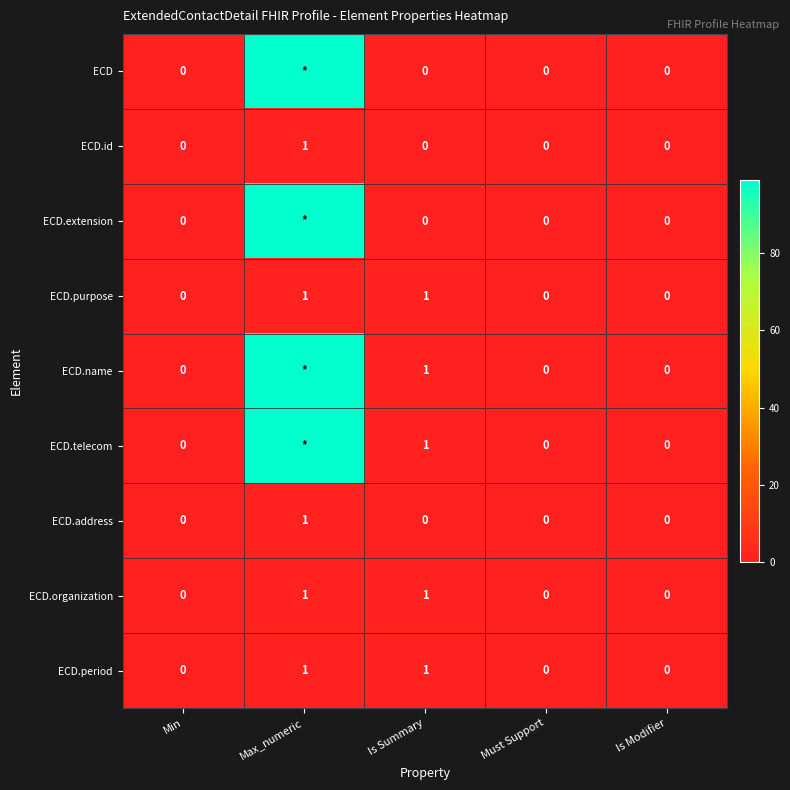

Count the ECD.id values in the range 0 to 1.

5